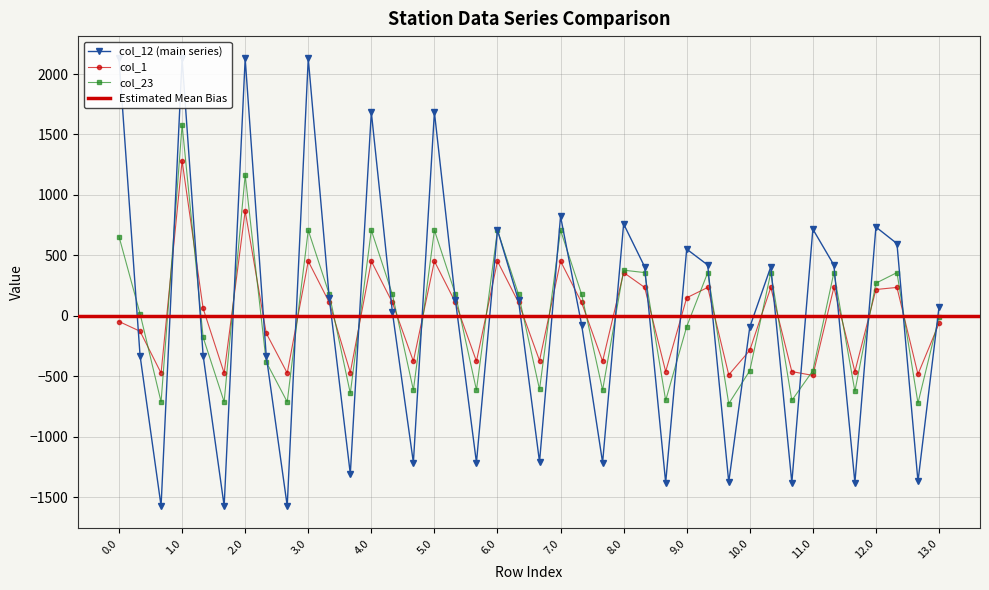

At how many categories does at least one series exceed 666?

11